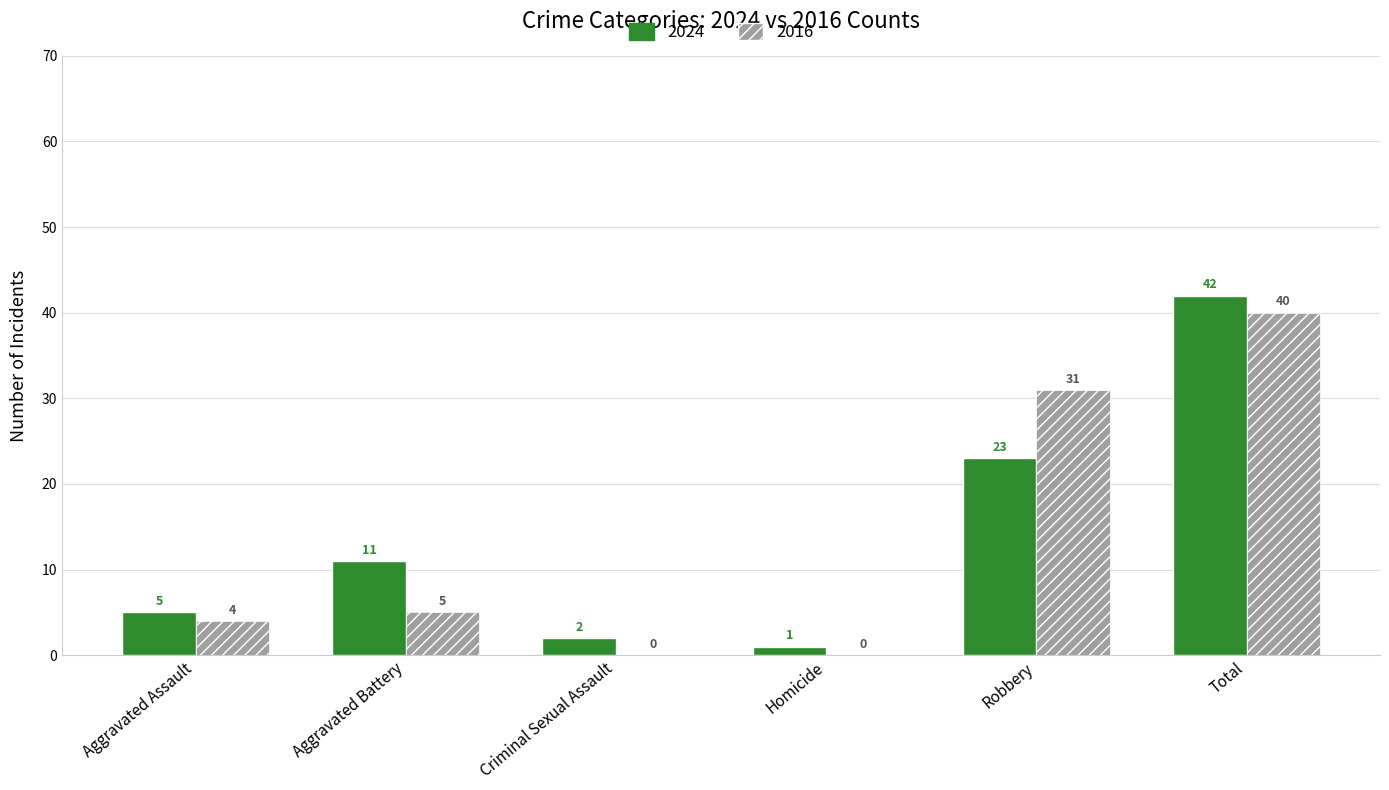

Is the value of 2024 at Total greater than the value of 2016 at Homicide?

Yes